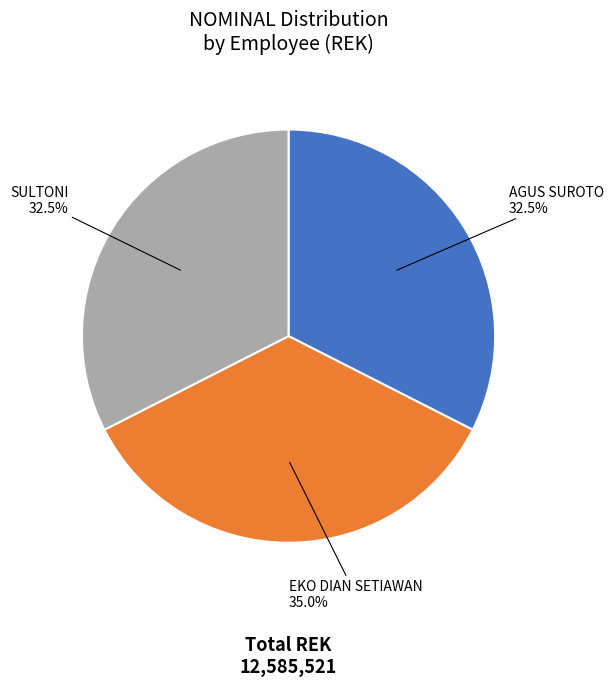

Which has a higher value, EKO DIAN SETIAWAN or SULTONI?

EKO DIAN SETIAWAN